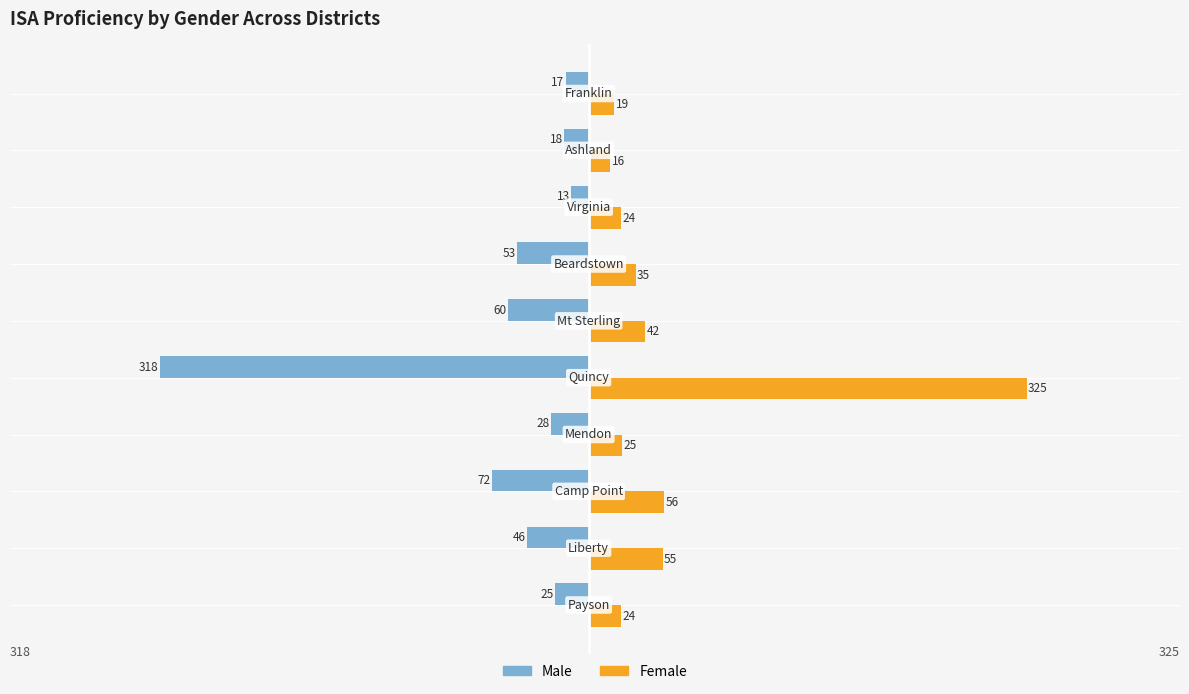

Which series has the widest spread of values?

Female